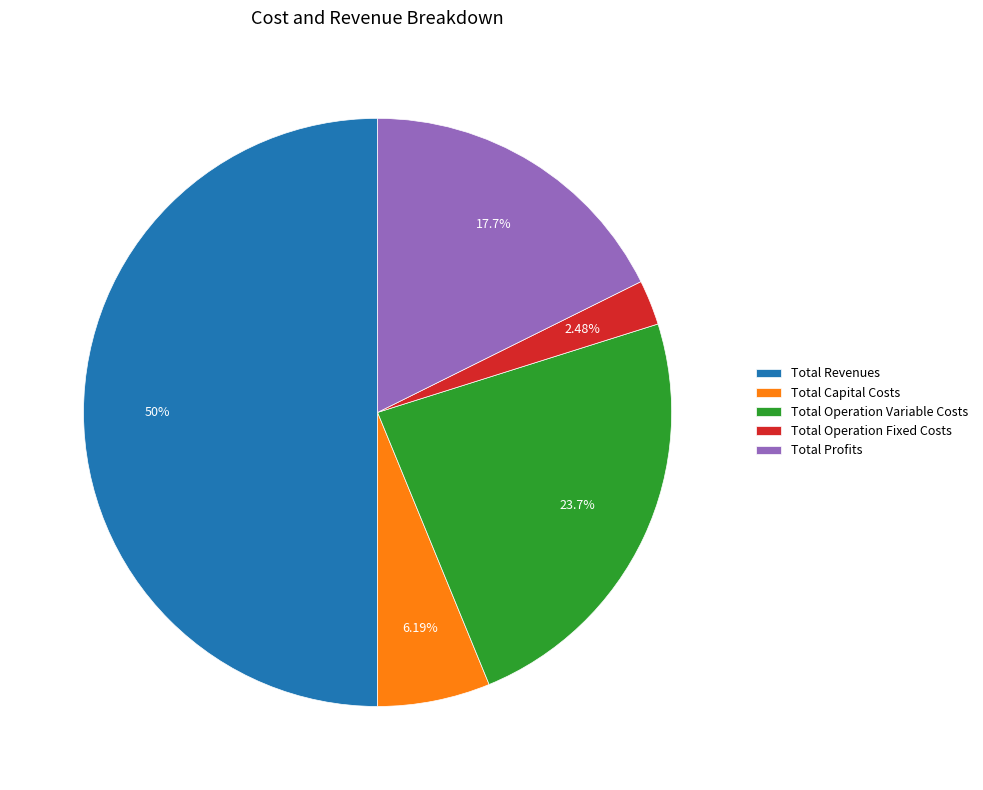

To the nearest percent, what is the difference between the Total Capital Costs and Total Profits slice percentages?

11%